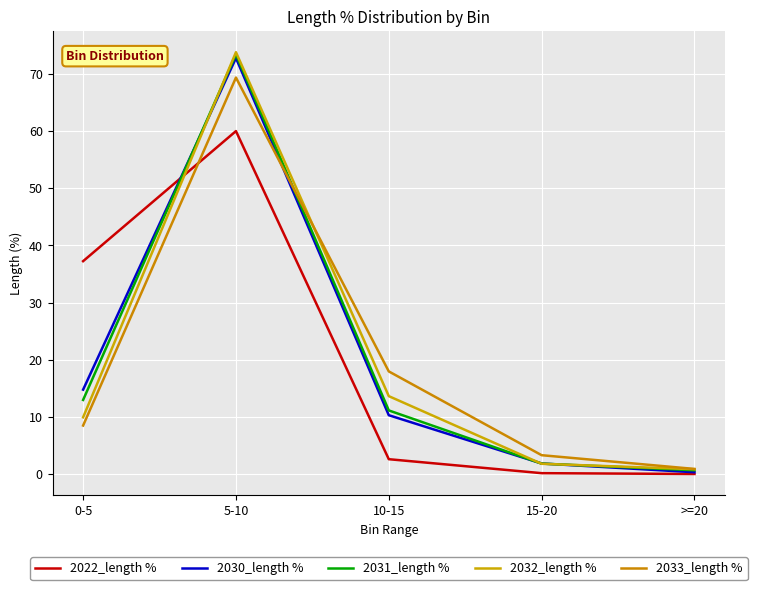

The value of 2022_length % at 5-10 is 60.0. True or false?

True